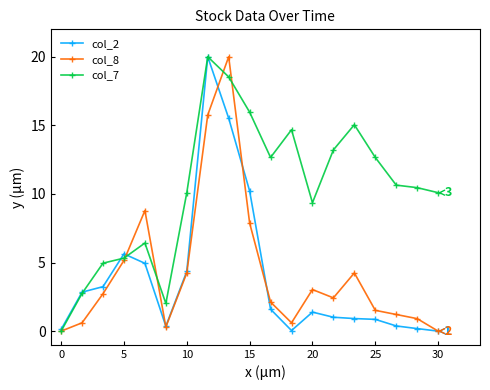

Which series has the largest total across all categories?

col_7